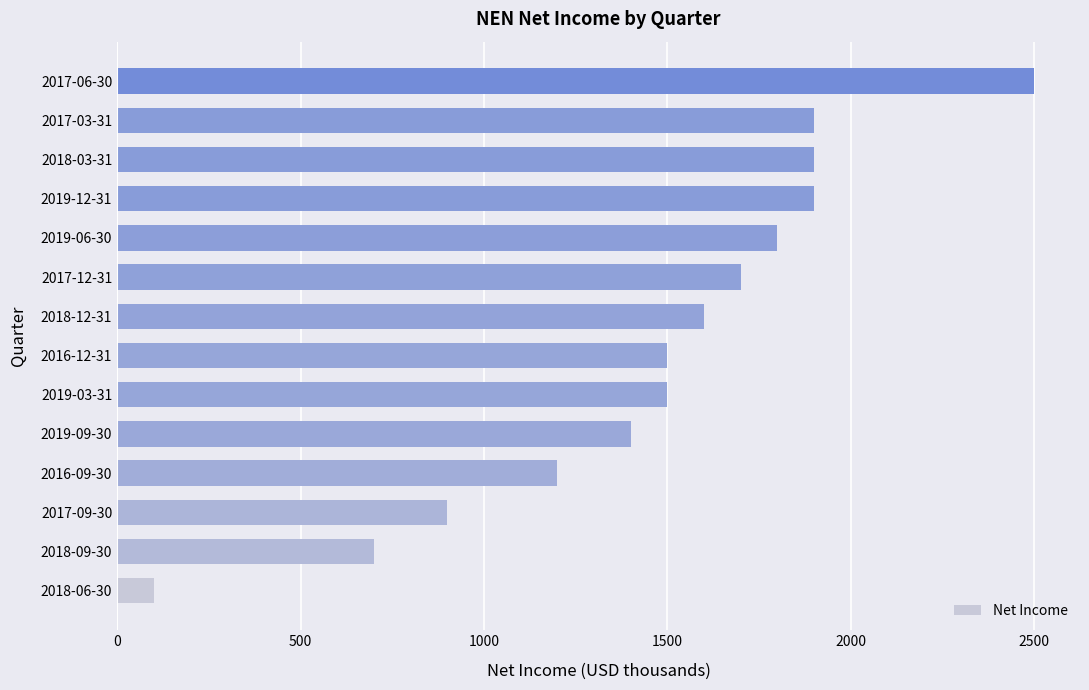

Which has a higher value, 2016-12-31 or 2017-12-31?

2017-12-31